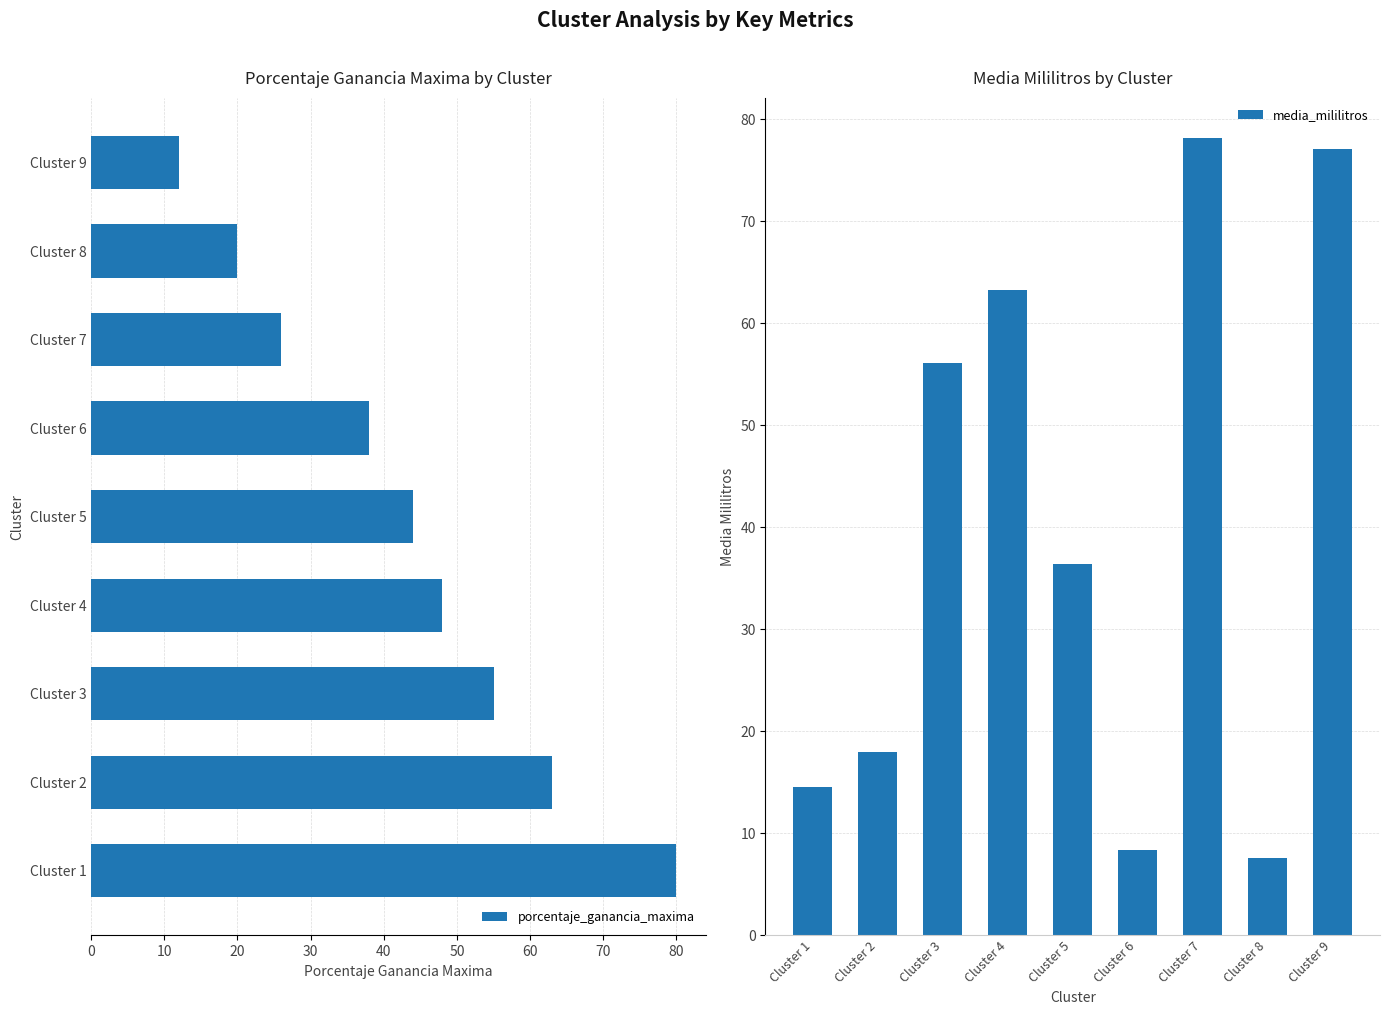

Rank the categories by porcentaje_ganancia_maxima value from highest to lowest.

Cluster 1, Cluster 2, Cluster 3, Cluster 4, Cluster 5, Cluster 6, Cluster 7, Cluster 8, Cluster 9